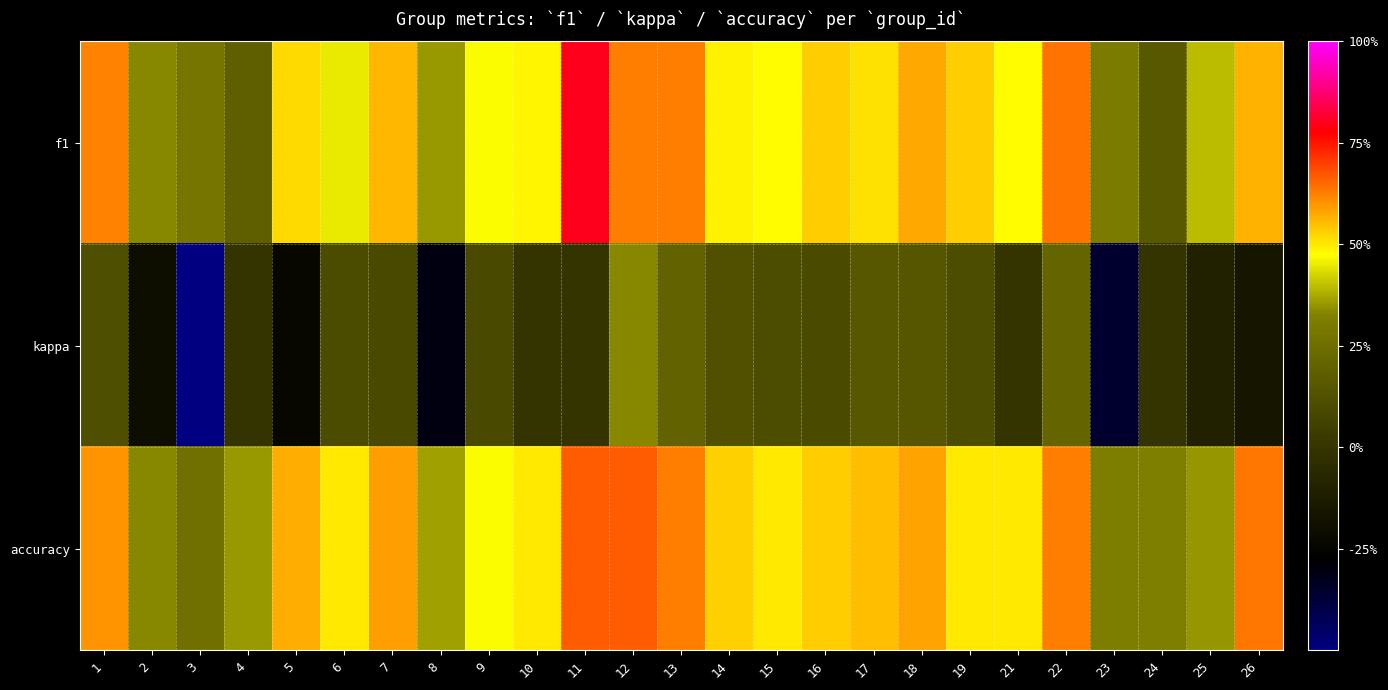

What is the total value across all series at 9?

1.0